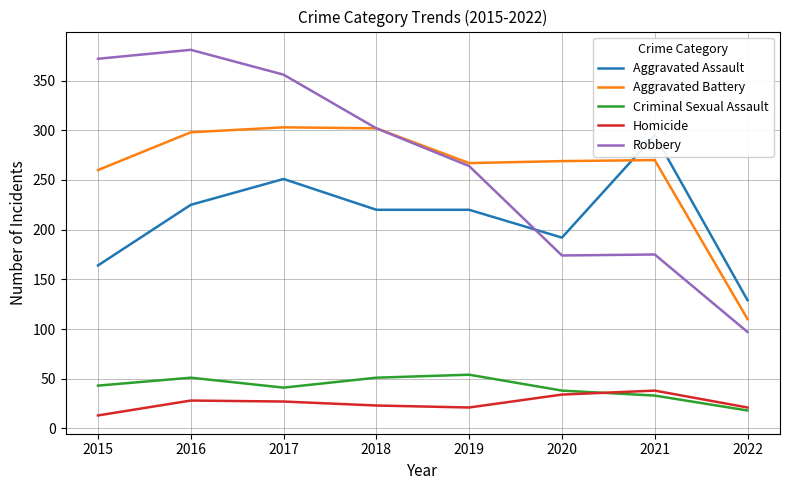

What is the difference between the Criminal Sexual Assault values at 2019 and 2020?

16